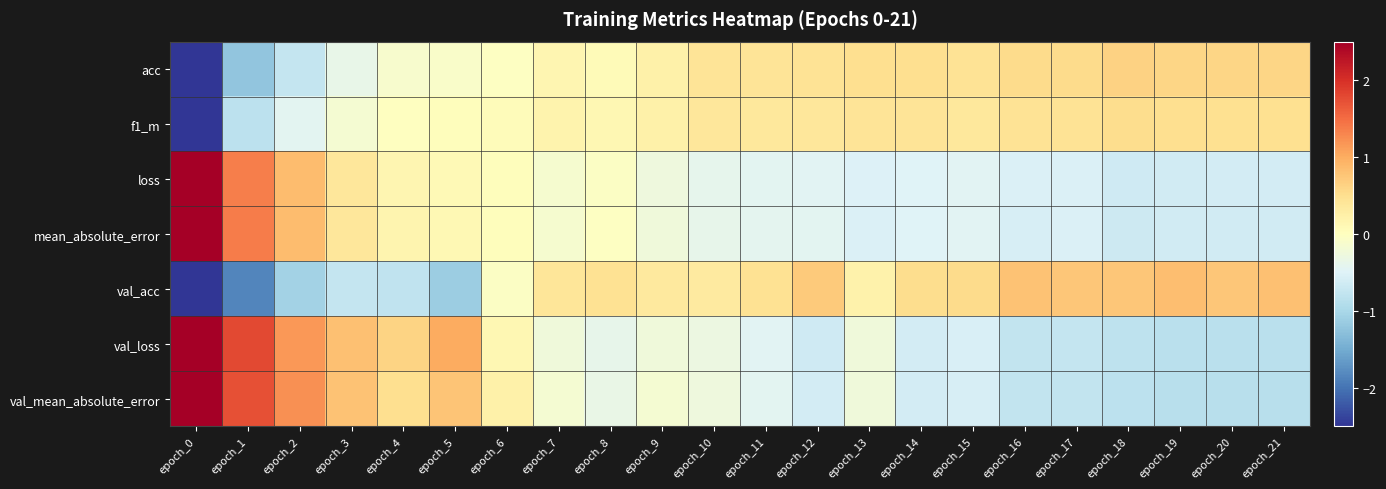

What is the minimum value shown in the chart?

-4.3